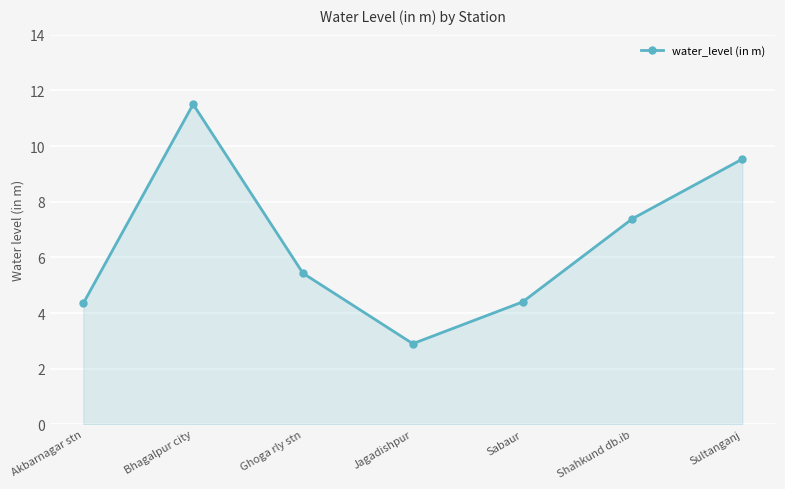

What is the change in value from Ghoga rly stn to Sabaur?

-1.0